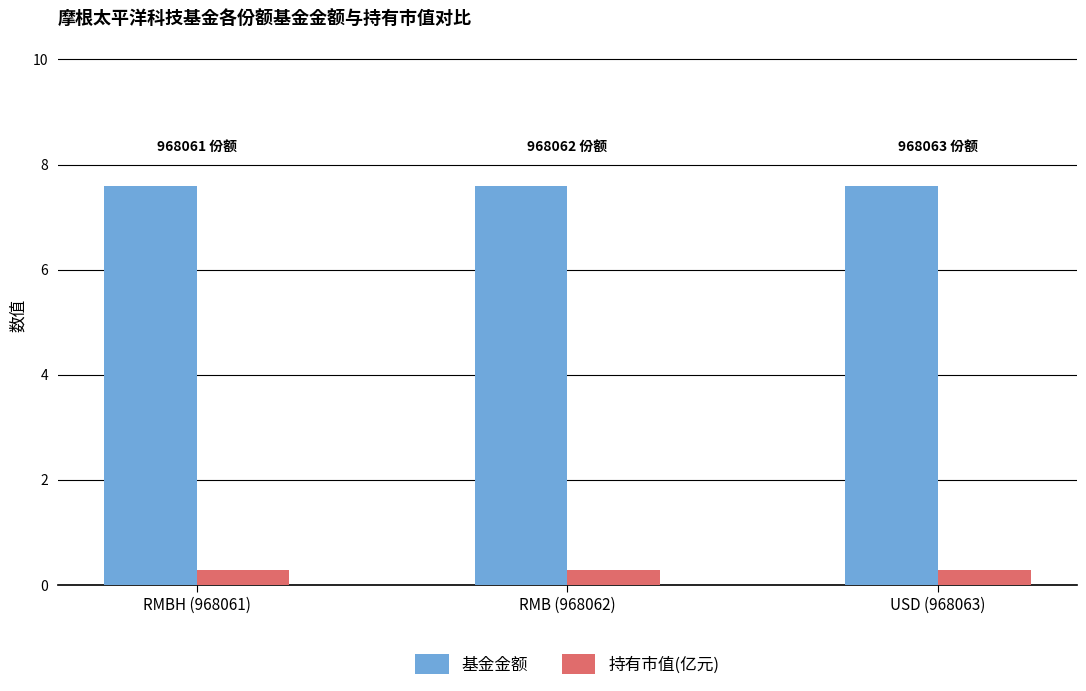

Reading left to right, list all the values displayed in this chart.

基金金额: RMBH (968061)=7.6	RMB (968062)=7.6	USD (968063)=7.6
持有市值(亿元): RMBH (968061)=0.3	RMB (968062)=0.3	USD (968063)=0.3